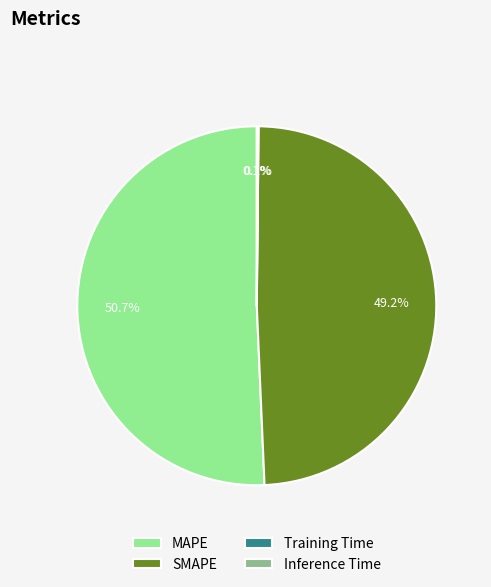

Which slice is the largest?

MAPE